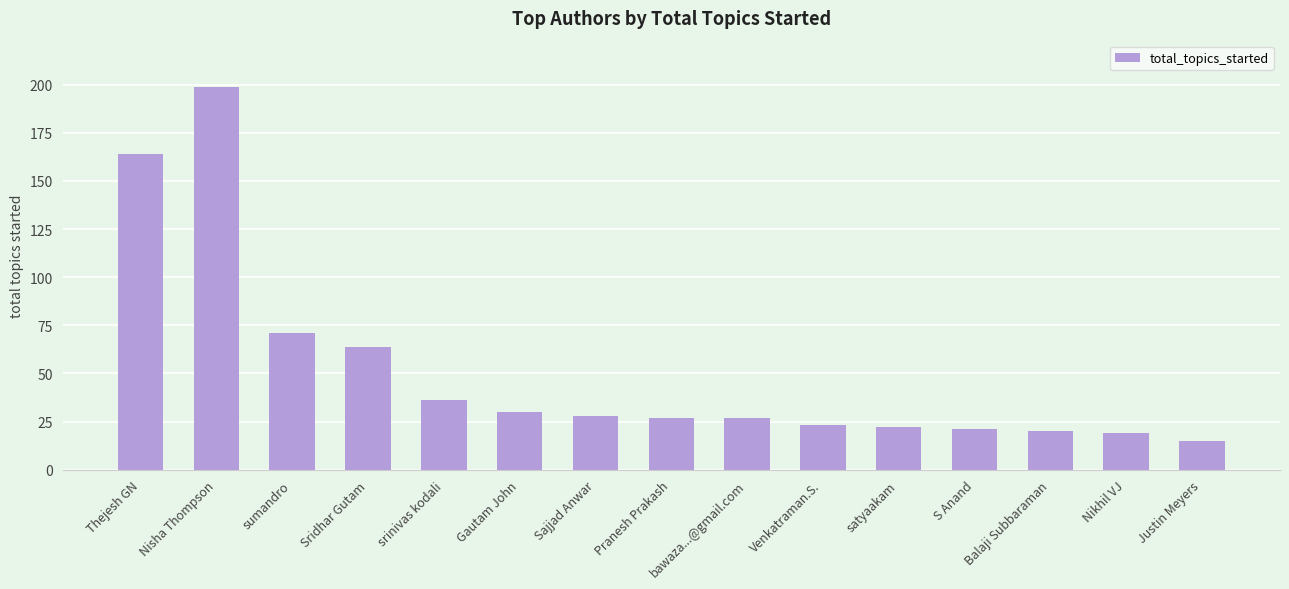

Which label corresponds to the largest value in the chart?

Nisha Thompson